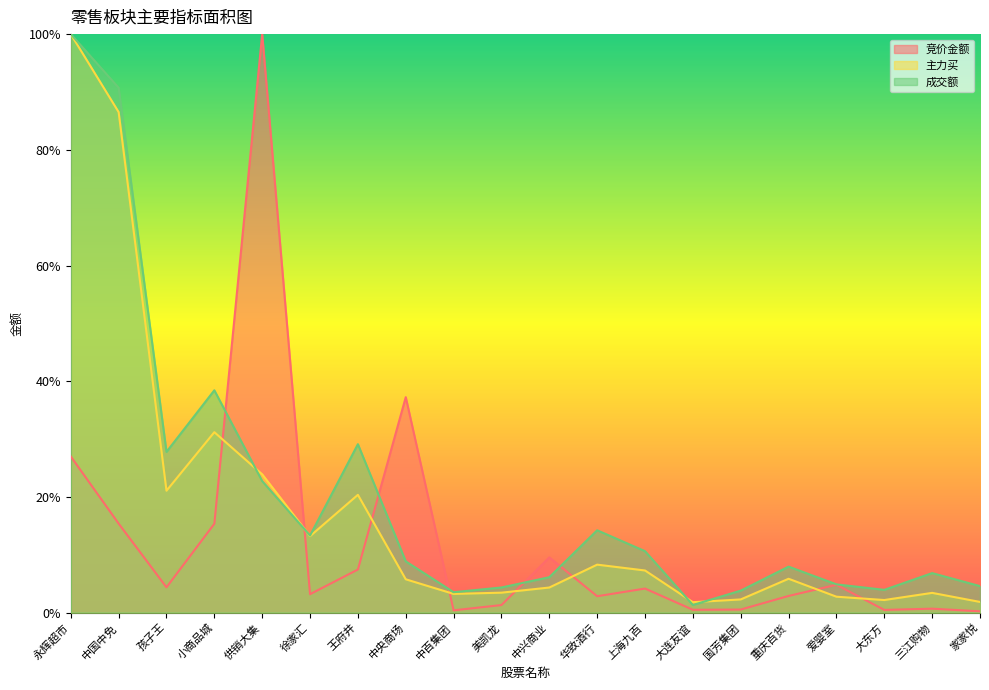

At how many categories does at least one series exceed 0?

20